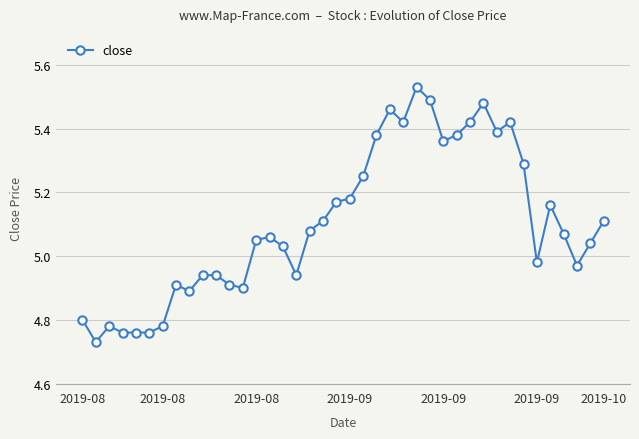

What is the sum of all values?

204.1